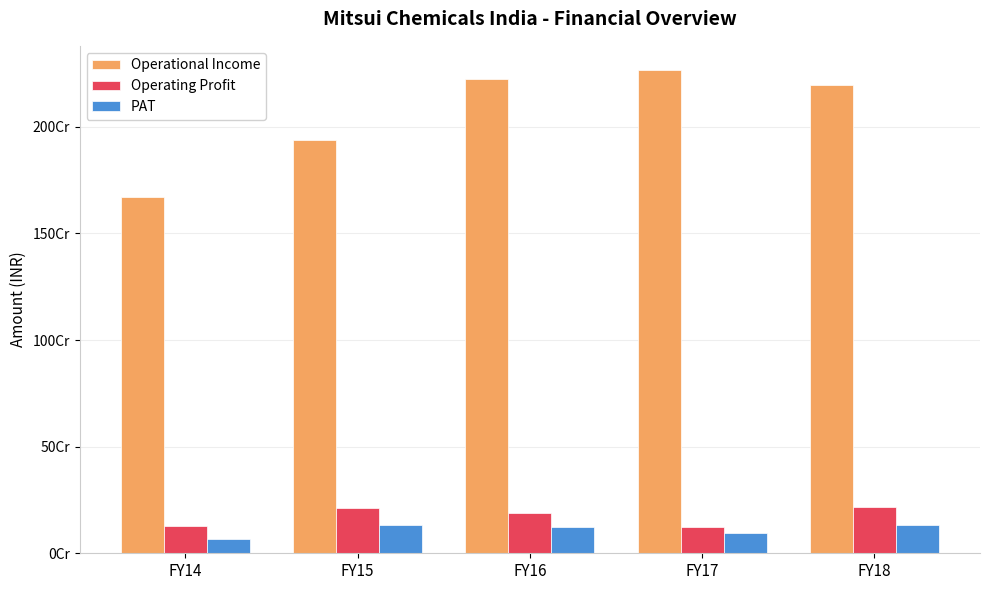

Are the bars horizontal?

No